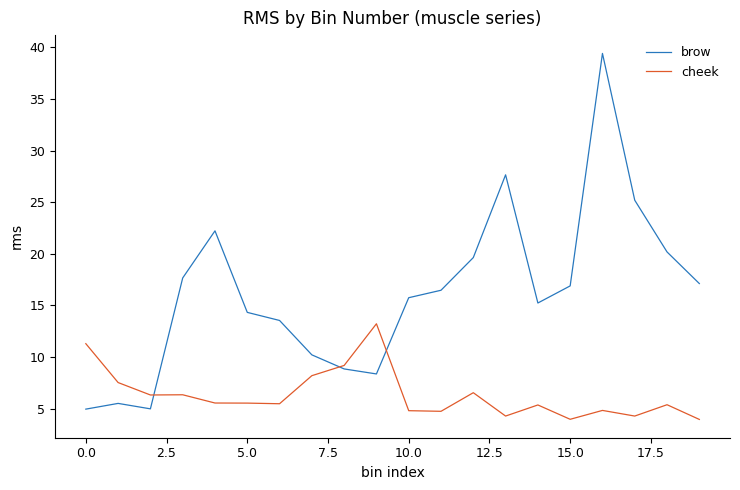

Which series has the largest total across all categories?

brow